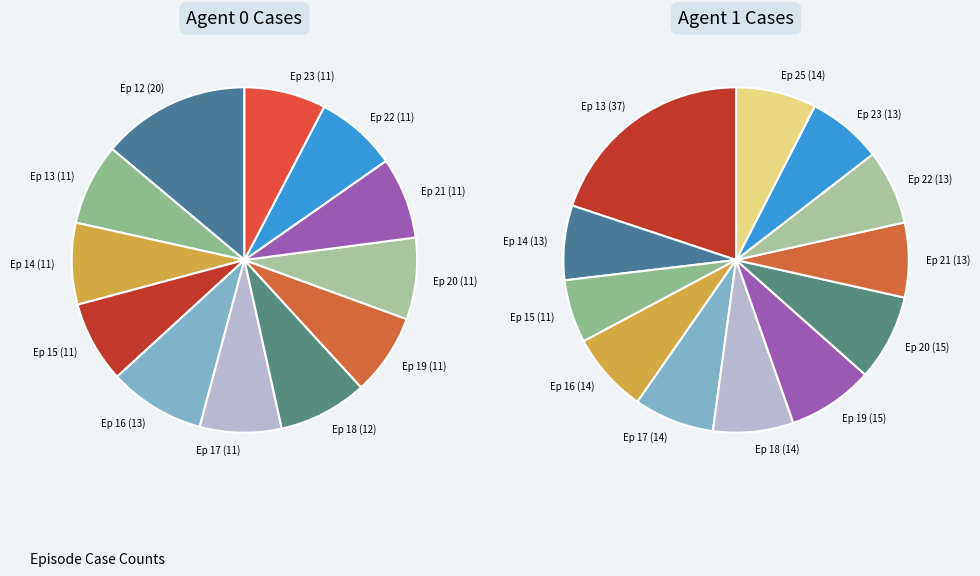

Which has a higher value, 23 or 20?

20